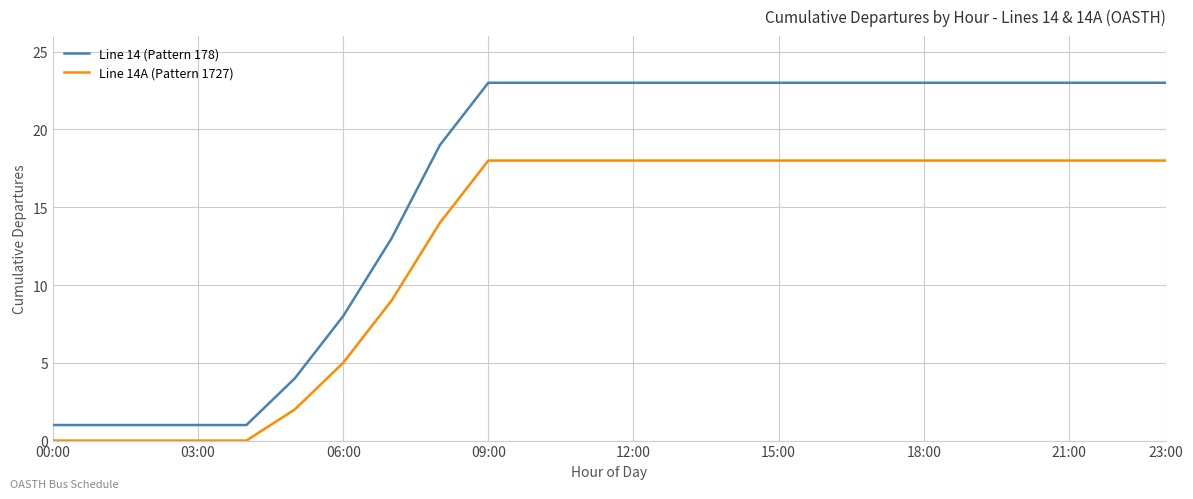

True or false: Line 14 (Pattern 178) and Line 14A (Pattern 1727) intersect in this chart.

False